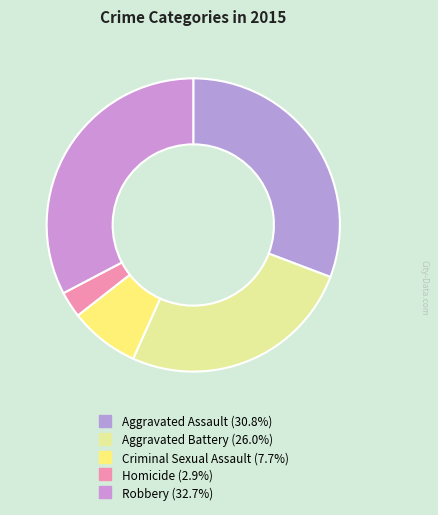

The Robbery slice represents 21% of the pie. True or false?

False